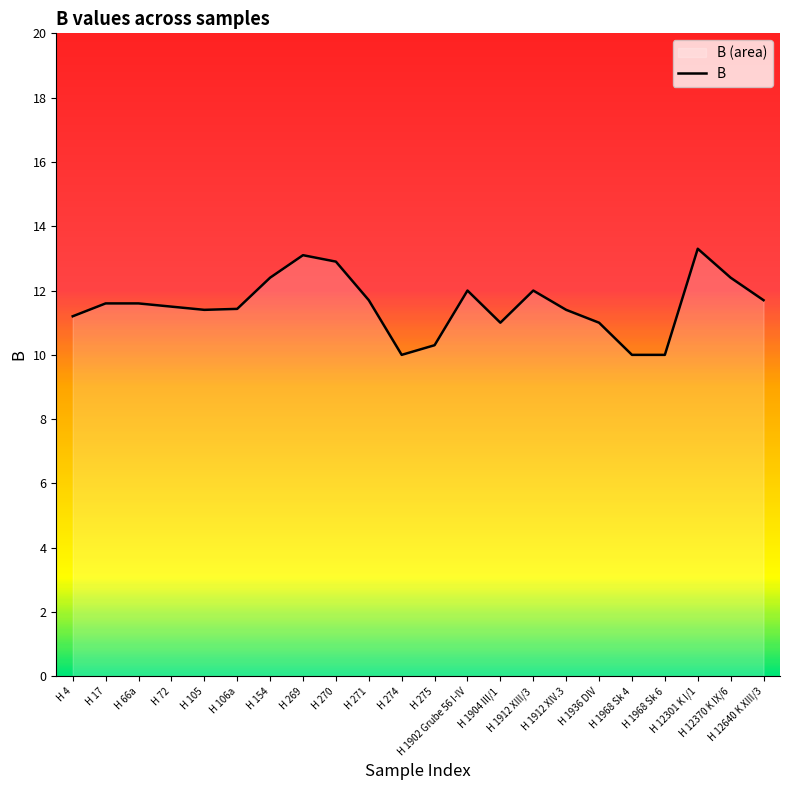

Which has a higher value, H 4 or H 154?

H 154